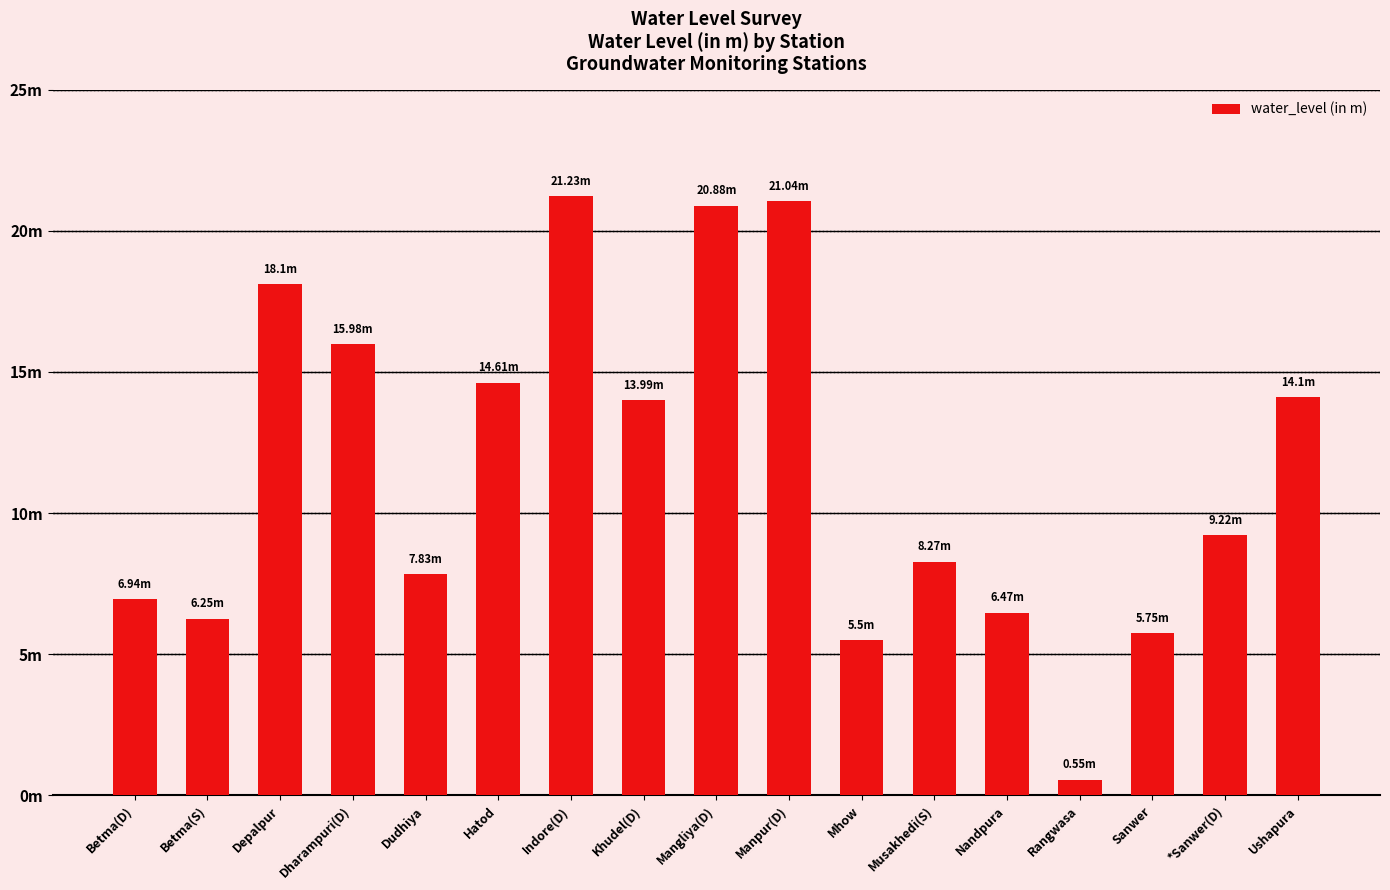

Are the bars horizontal?

No